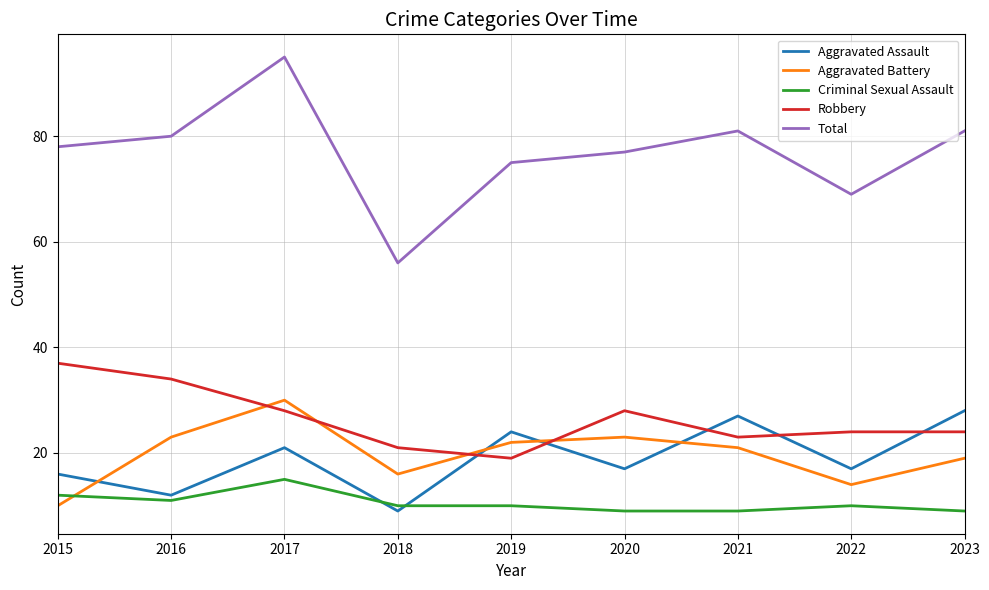

What is the greatest value displayed?

95